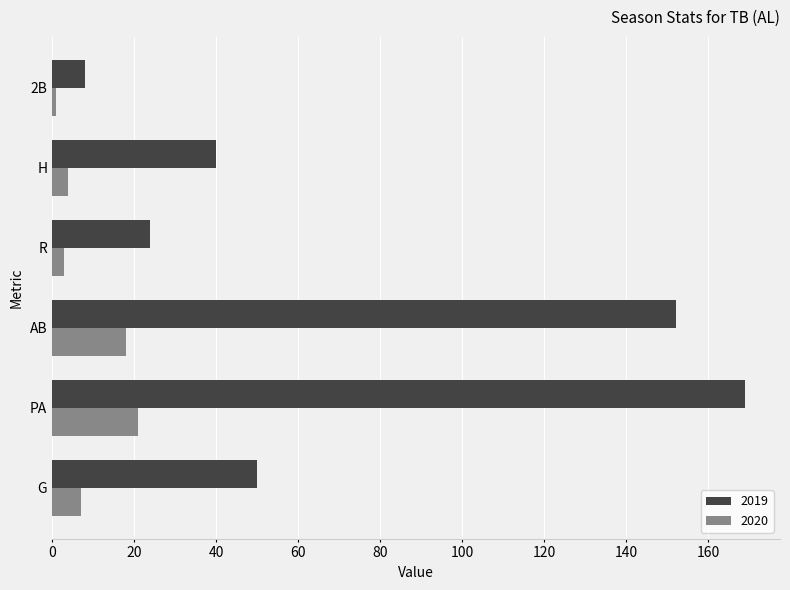

True or false: 2019 has a value of 24 at R.

True